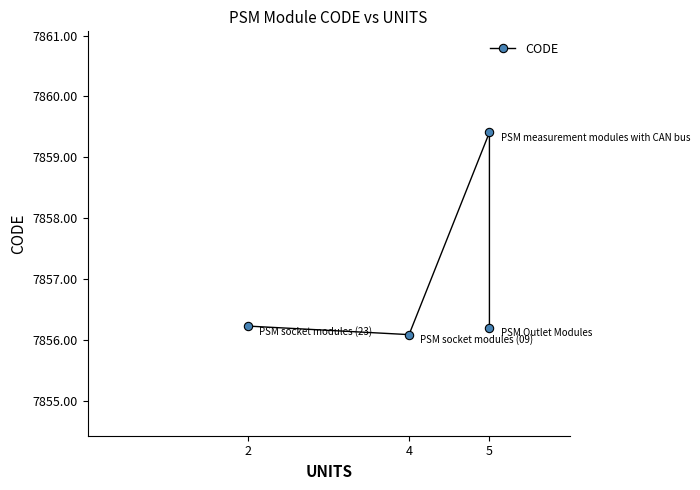

Approximately how many times larger is the value at 2 compared to 5?

1.0